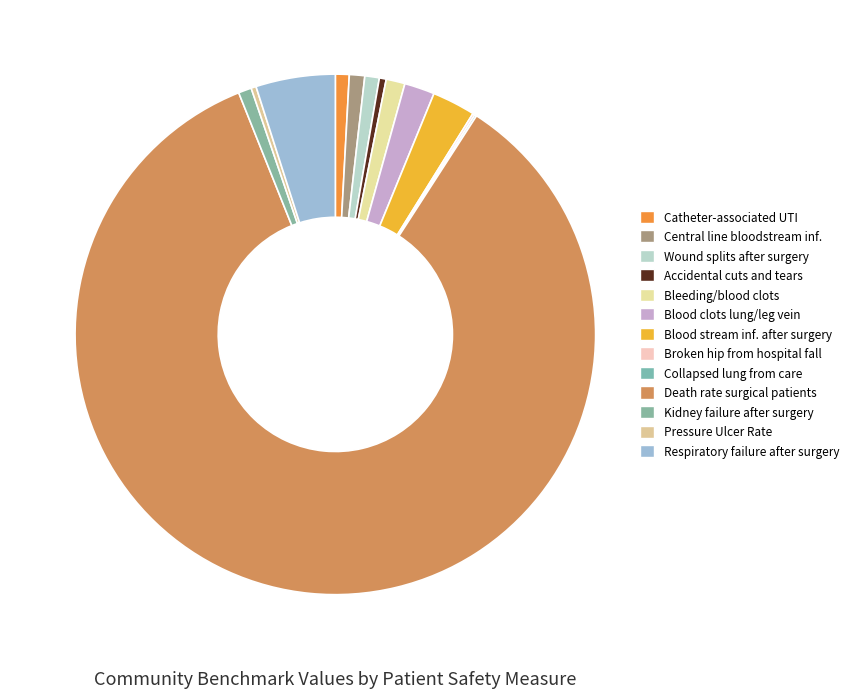

How many segments does this pie chart have?

13